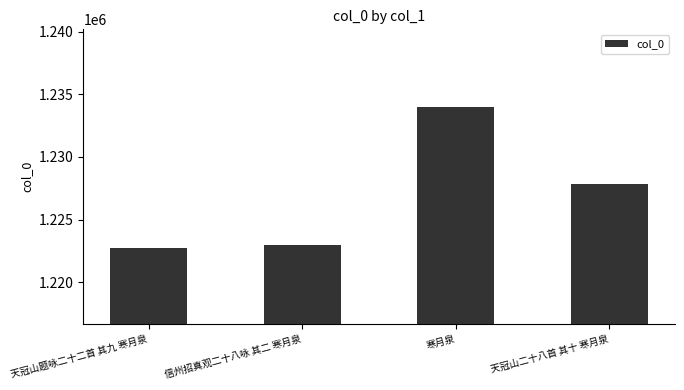

What position from the left is 天冠山题咏二十二首 其九 寒月泉?

1